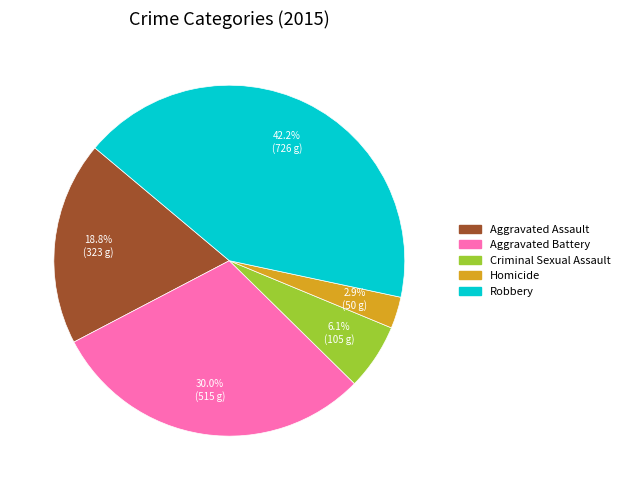

Which slice is the largest?

Robbery